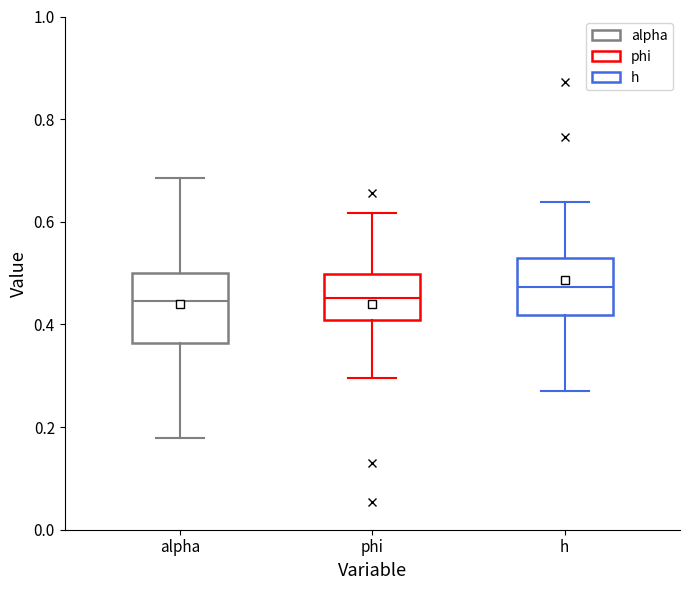

Reading left to right, read every box against the y-axis: the position of its median line, the range the box covers, and the ends of its whiskers. The values are not printed on the chart, so give them approximately, as read against the axis.

alpha: median 0.44, box 0.36 to 0.50, whiskers 0.18 to 0.68
phi: median 0.46, box 0.40 to 0.50, whiskers 0.30 to 0.62
h: median 0.48, box 0.42 to 0.52, whiskers 0.26 to 0.64